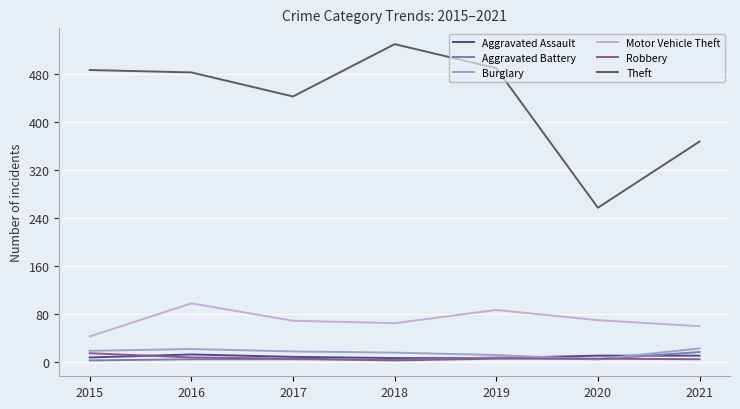

What is the sum of the Robbery values at 2017 and 2018?

9